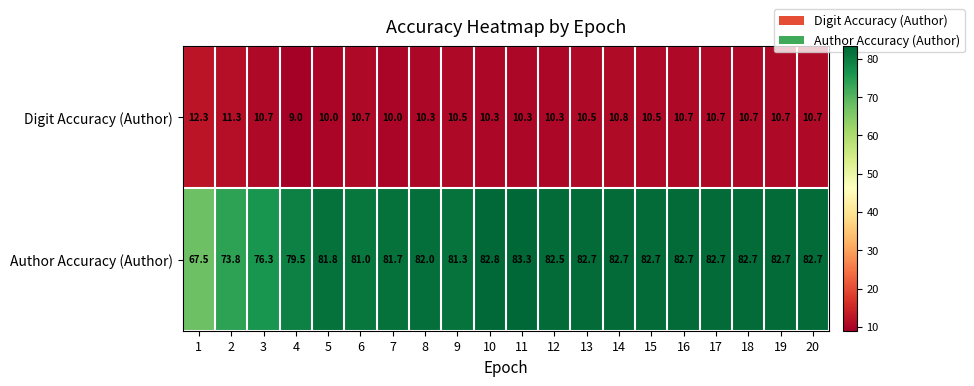

Rank the series by their maximum value, from highest to lowest.

Author Accuracy (Author), Digit Accuracy (Author)